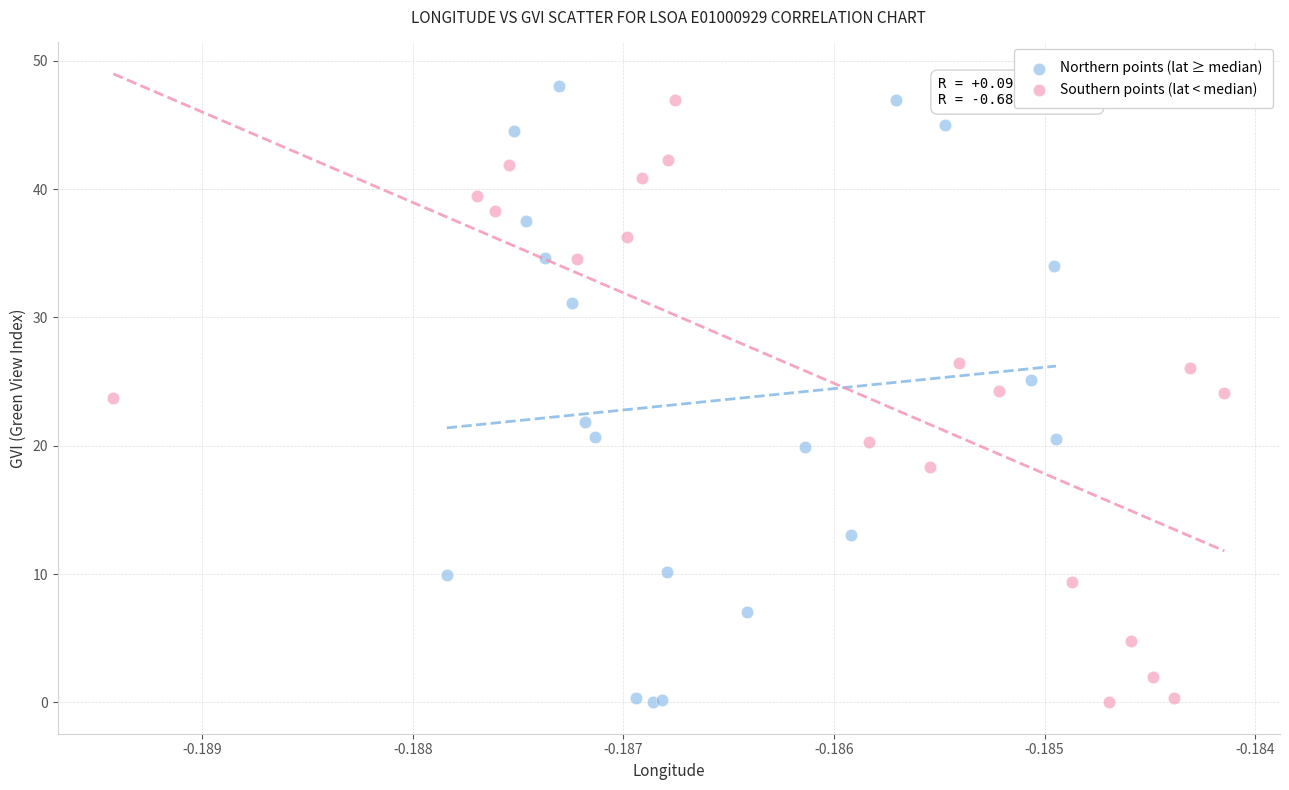

What are all the series names shown in the legend?

Northern points (lat ≥ median), Southern points (lat < median)